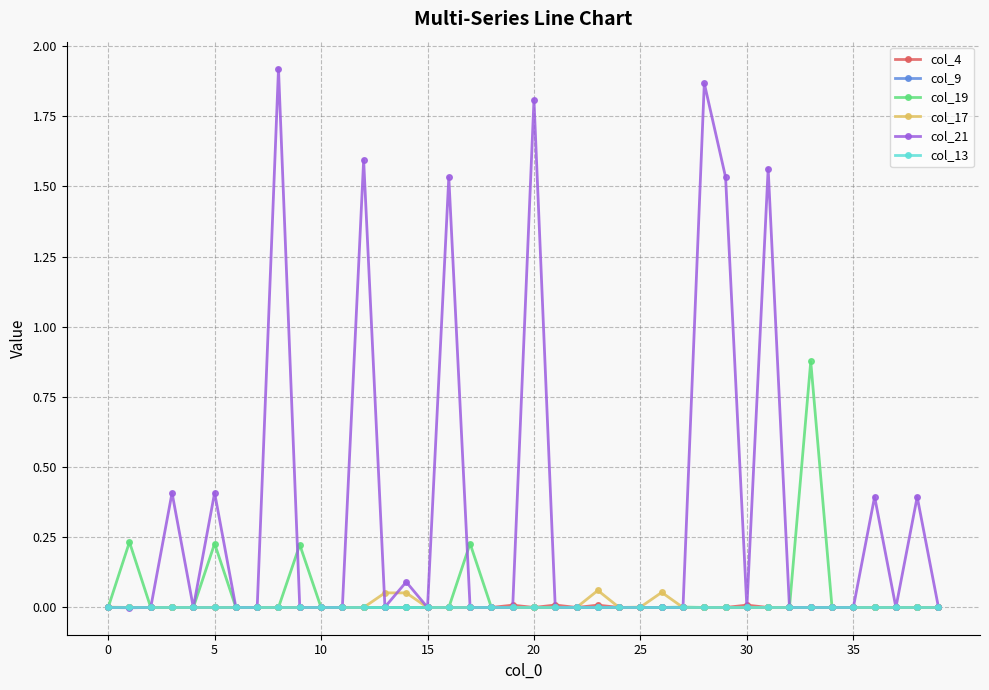

Which series has the widest spread of values?

col_21